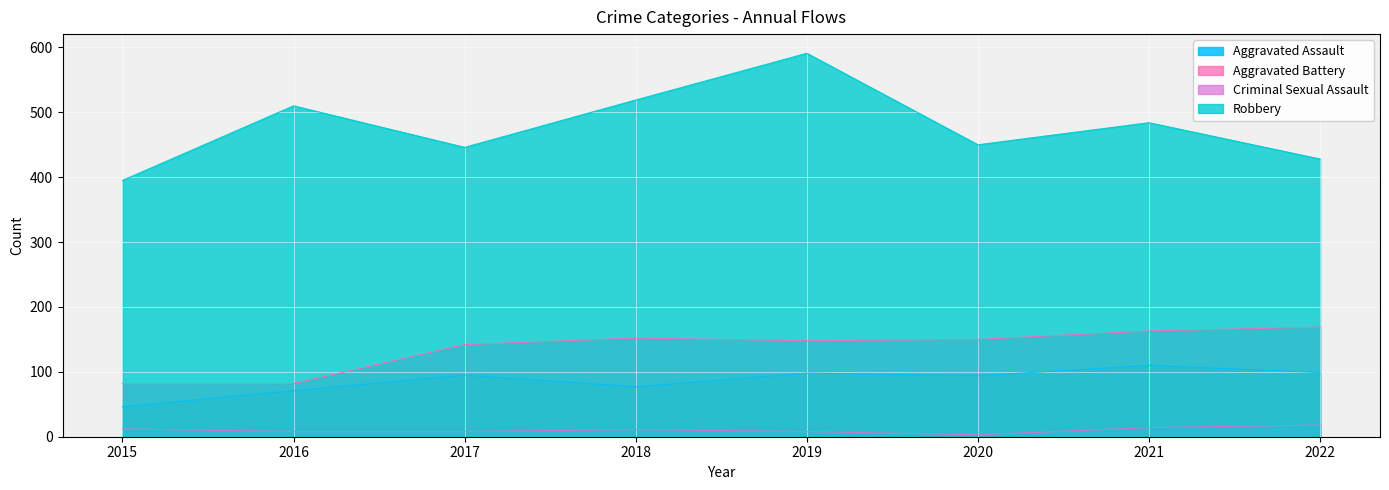

Where is Aggravated Assault nearest to the value 78?

2018